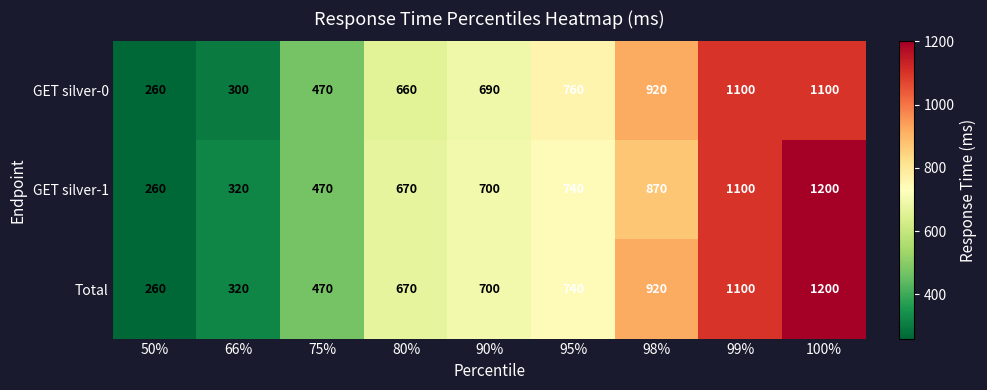

Which series has the largest total across all categories?

Total